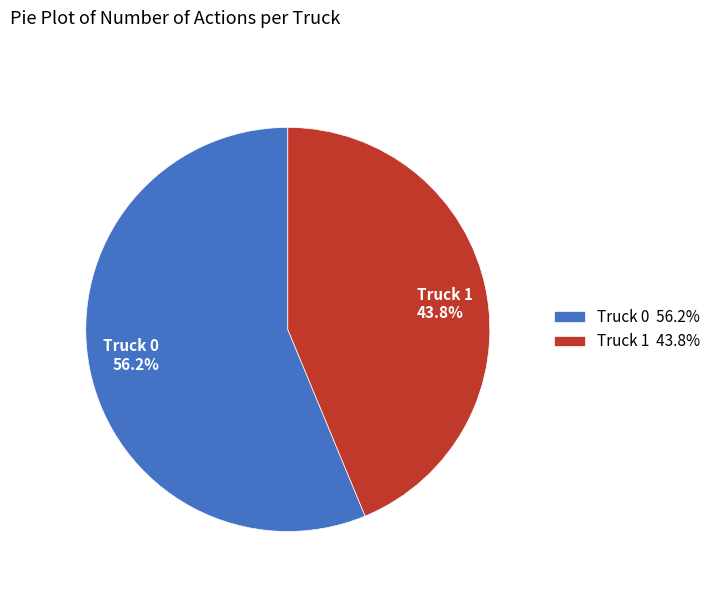

Rank the categories by value from lowest to highest.

Truck 1, Truck 0